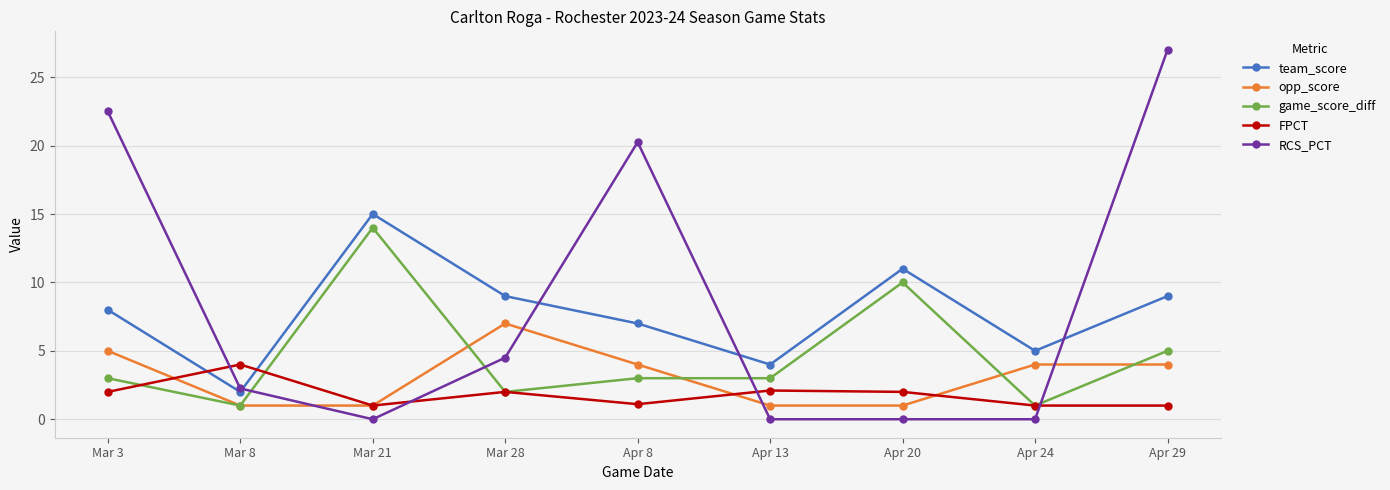

At which label does RCS_PCT reach its peak?

Apr 29